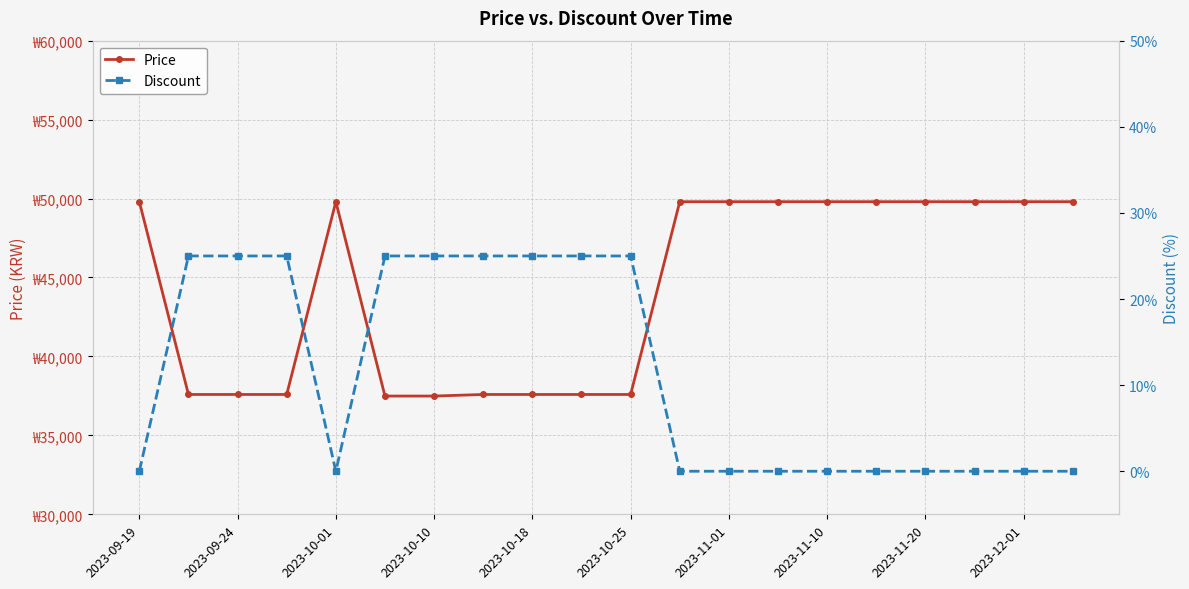

Is this an area chart (filled region under the line)?

No